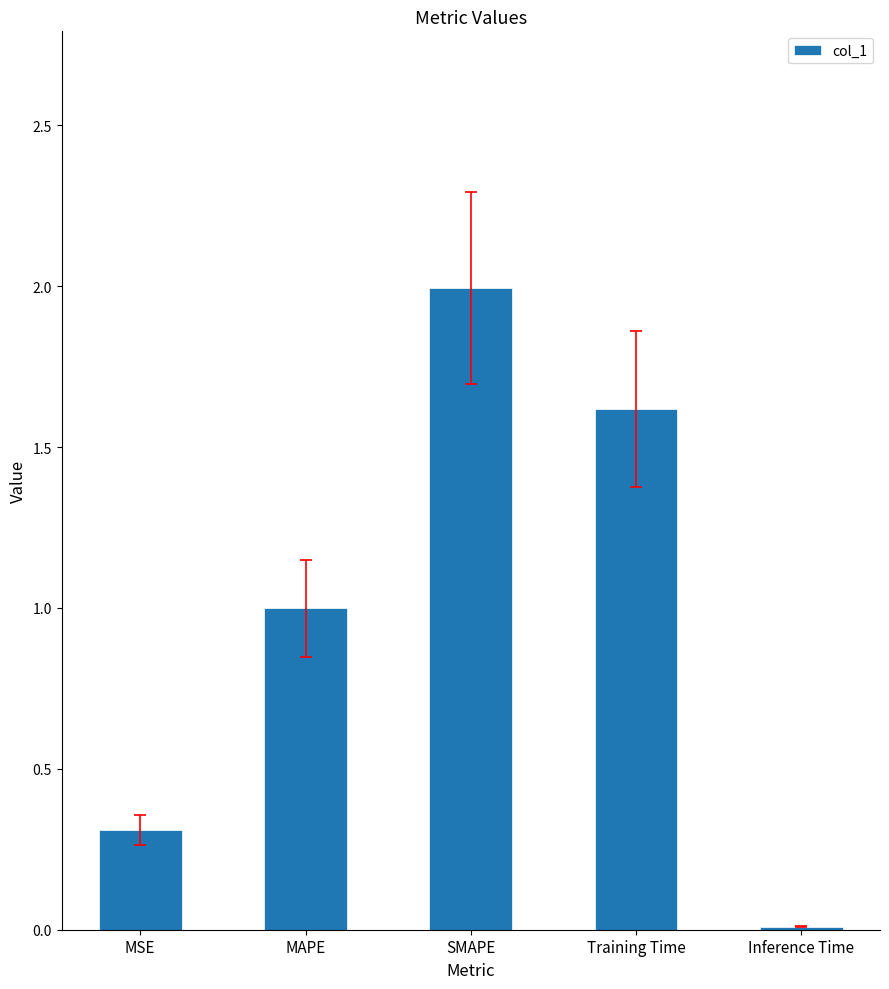

The chart shows a value of 2.0 at SMAPE. True or false?

True